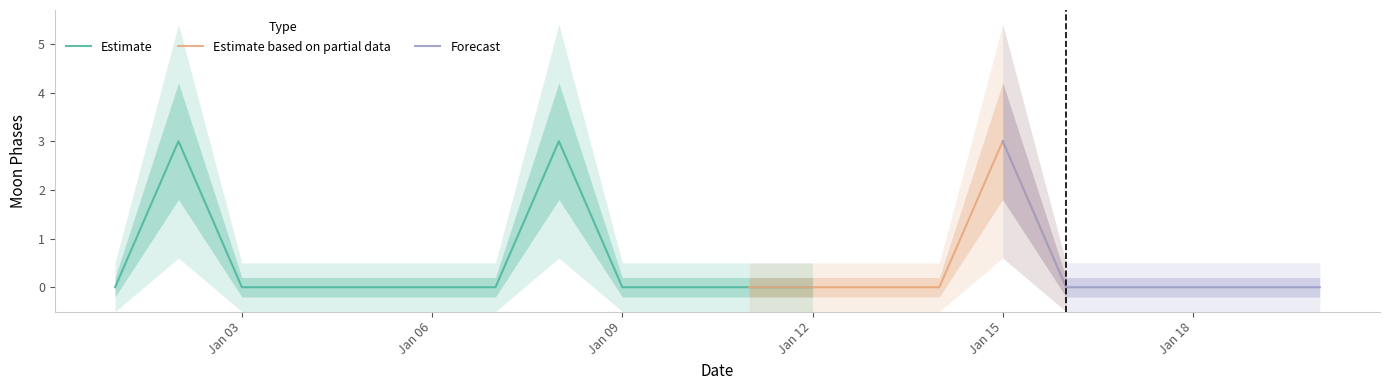

What is the sum of all Estimate values?

6